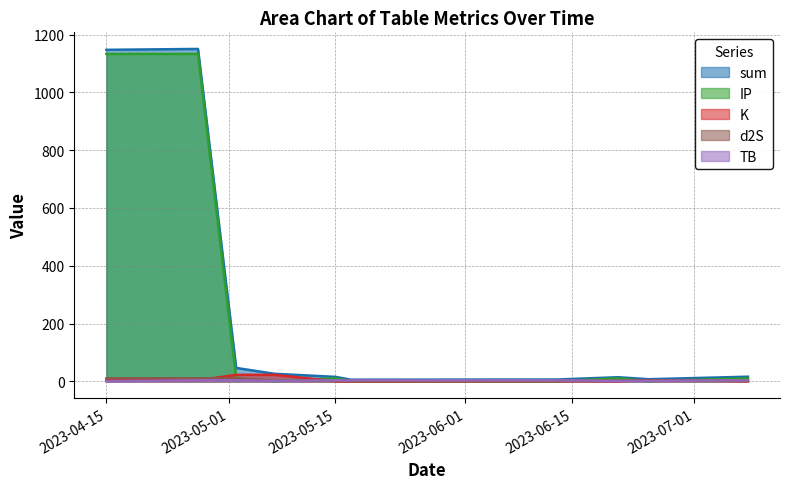

How many interior local peaks does the sum series have?

2